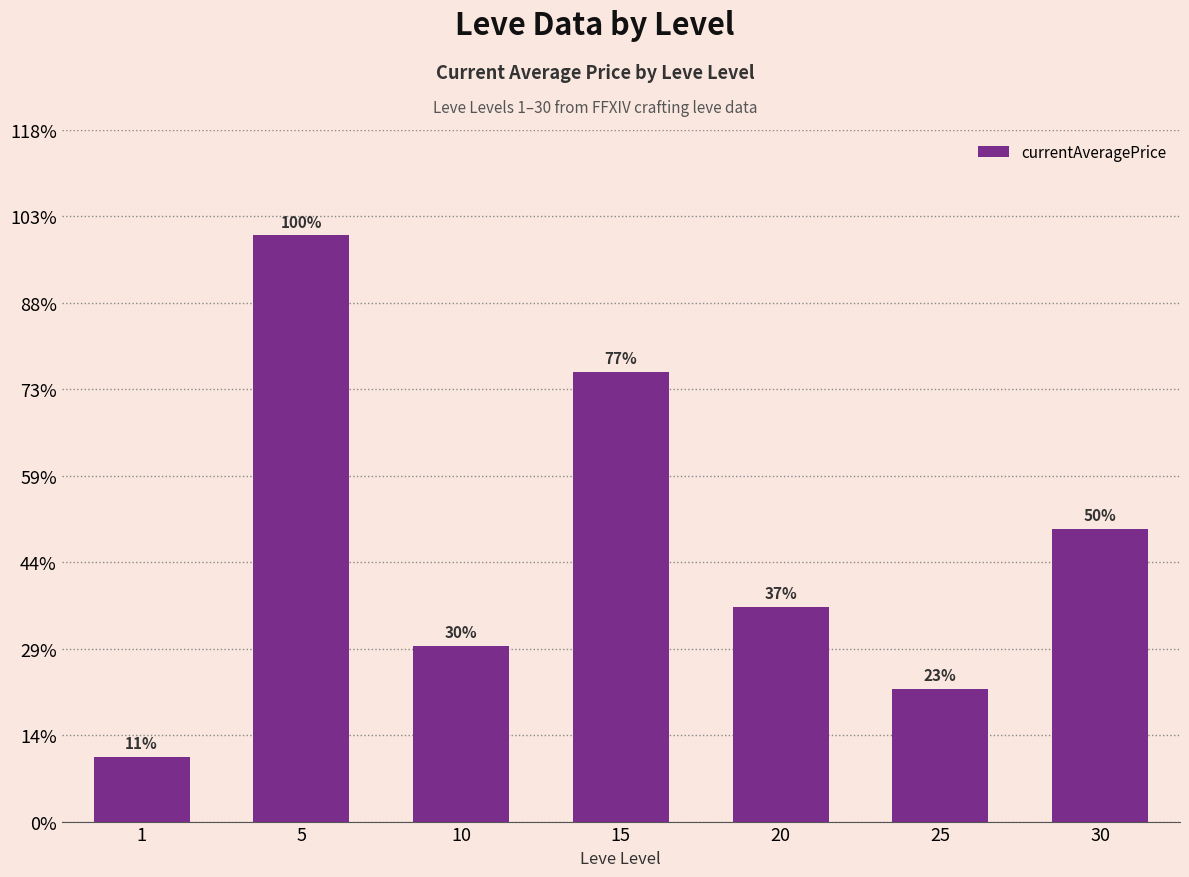

What is the change in value from 1 to 10?

+5693.0